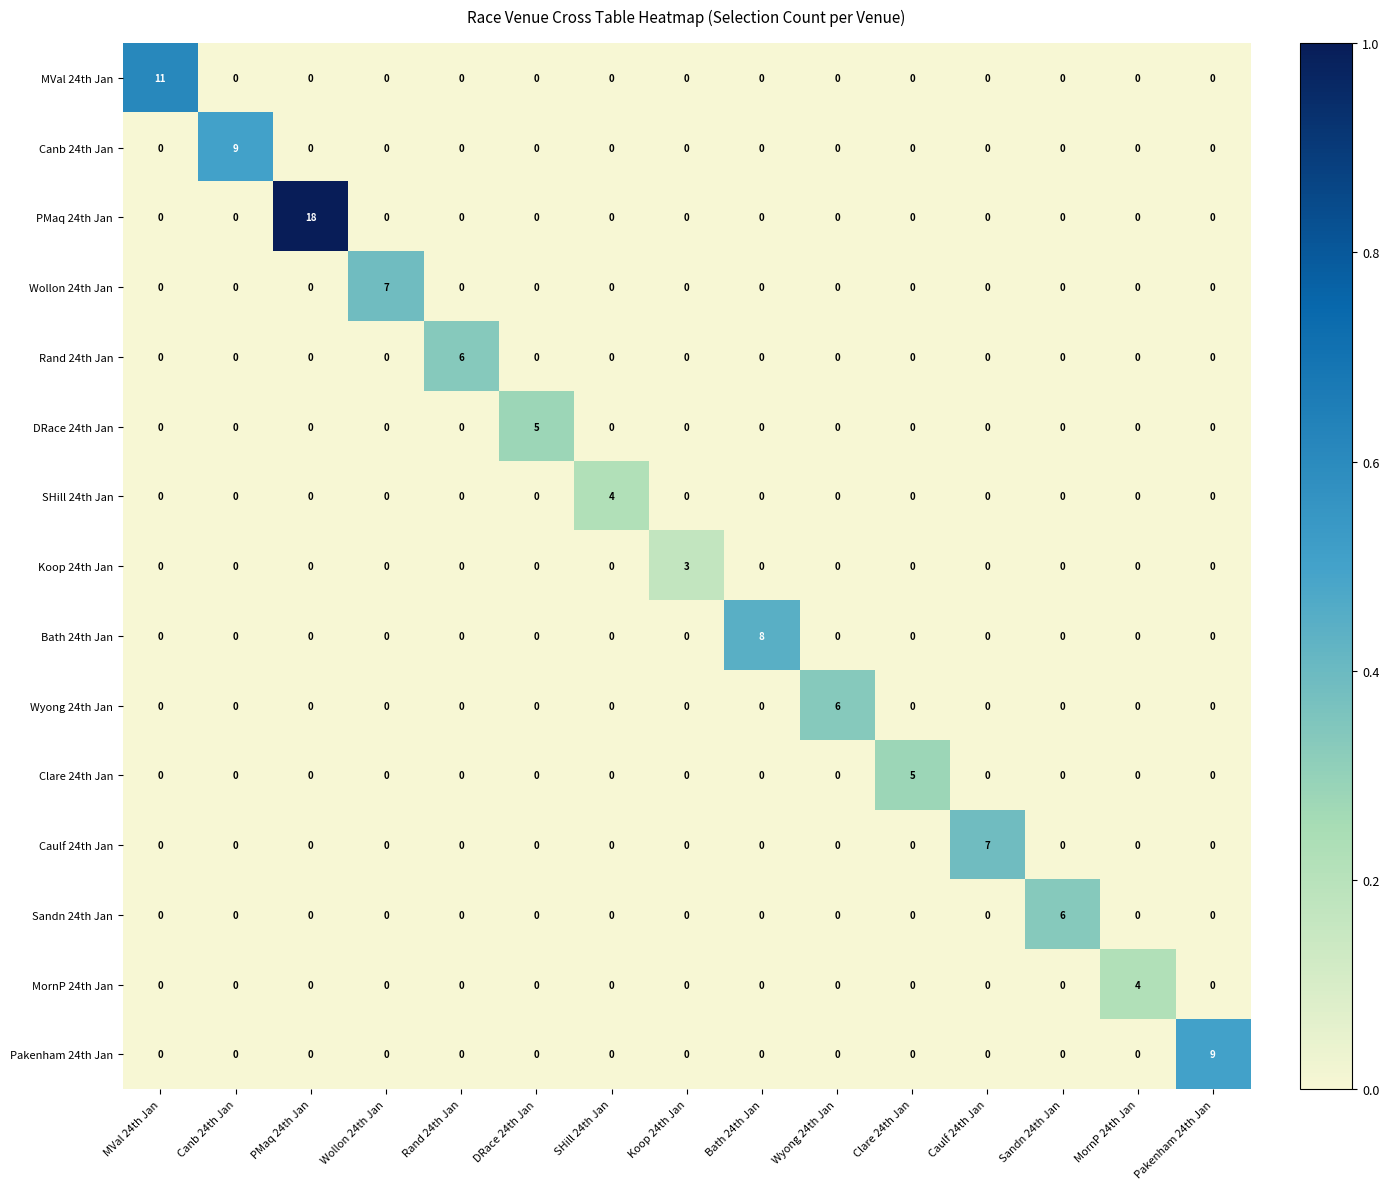

Count the Caulf 24th Jan values in the range 0 to 1.

14